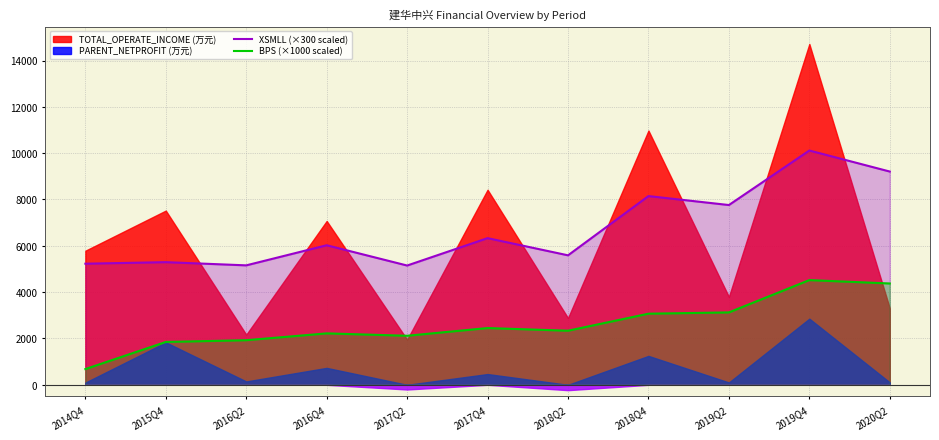

How many lines are shown in the chart?

2